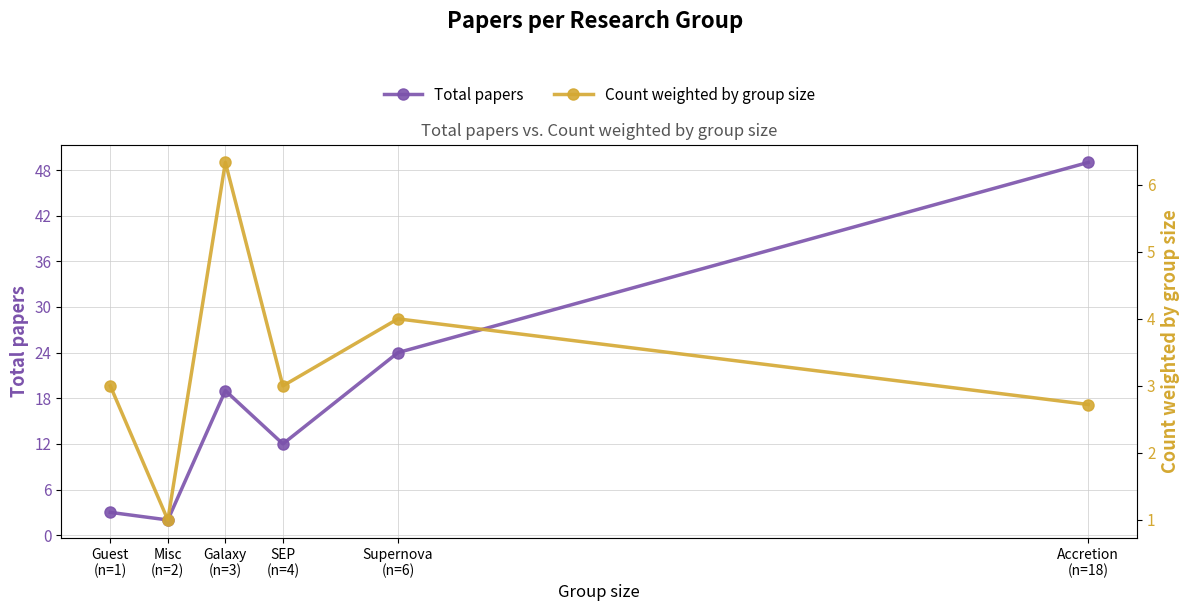

What is the label of the 6th point from the right?

Guest
(n=1)